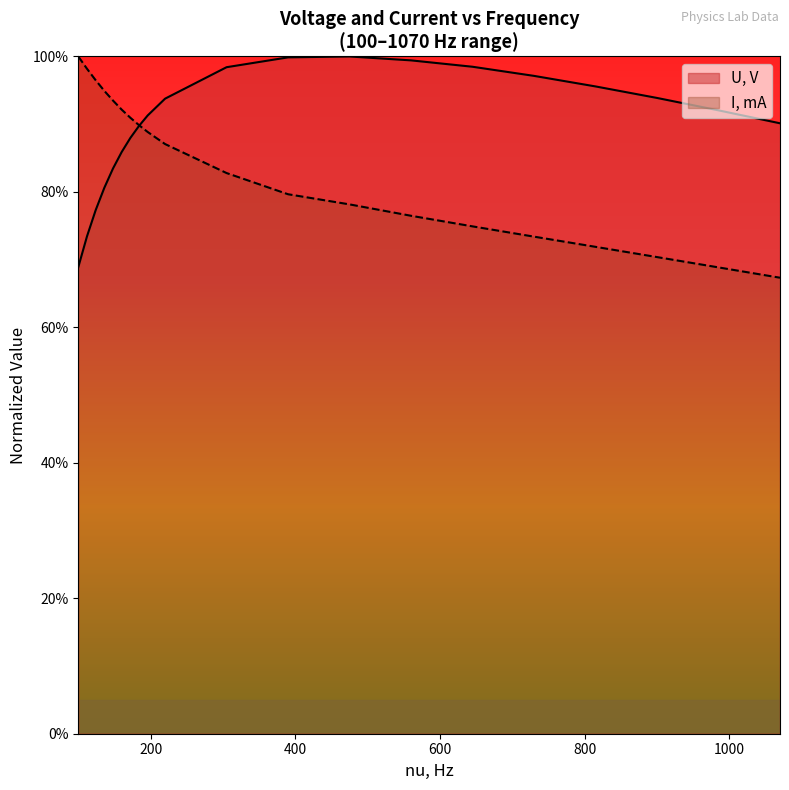

What are all the series names shown in the legend?

U, V, I, mA